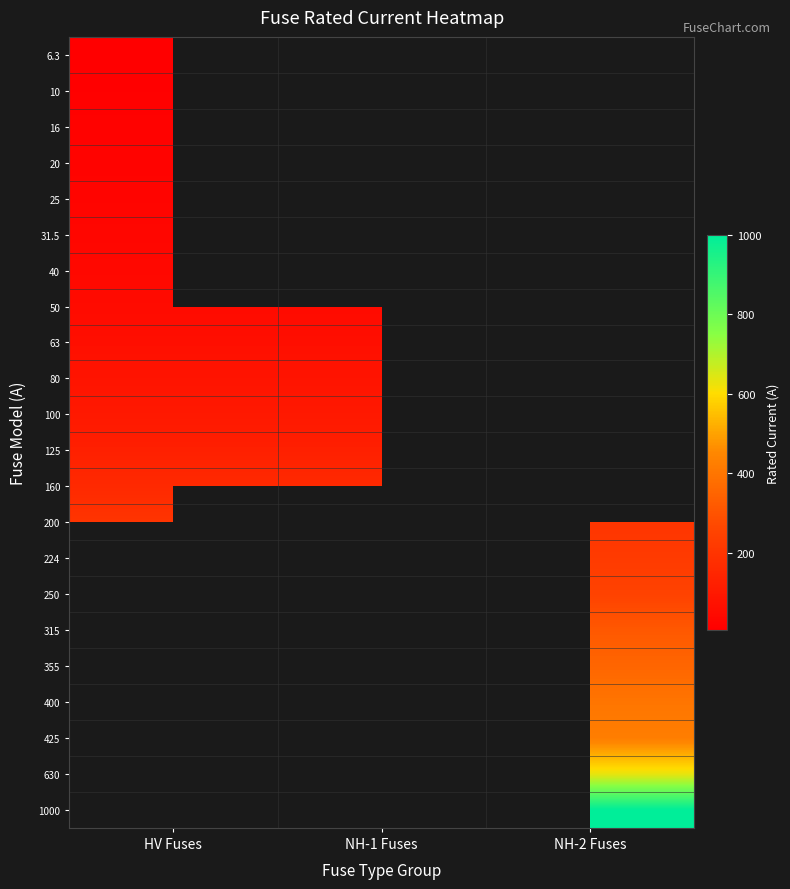

What is the lowest value of the 160 series?

160.0